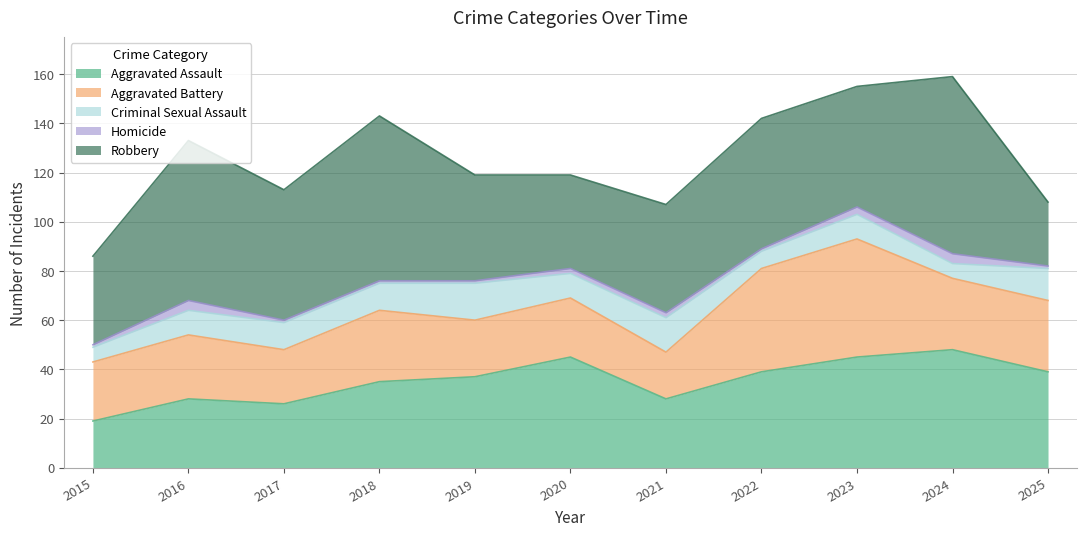

Rank the series at 2025 from highest to lowest value.

Aggravated Assault, Aggravated Battery, Robbery, Criminal Sexual Assault, Homicide